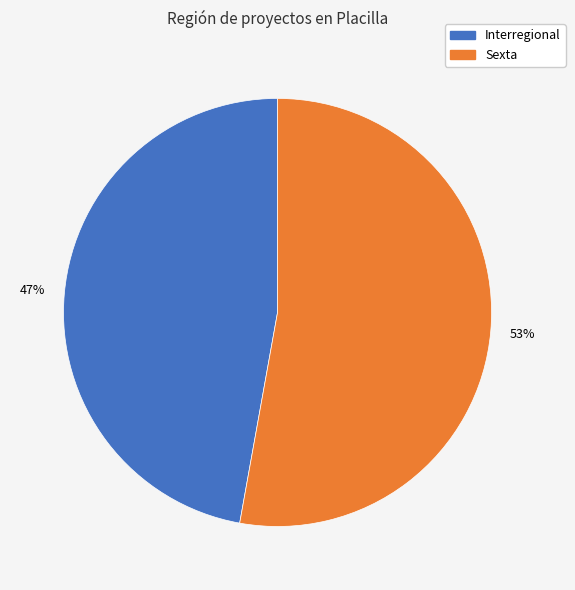

Which category has the biggest portion of the pie?

Sexta